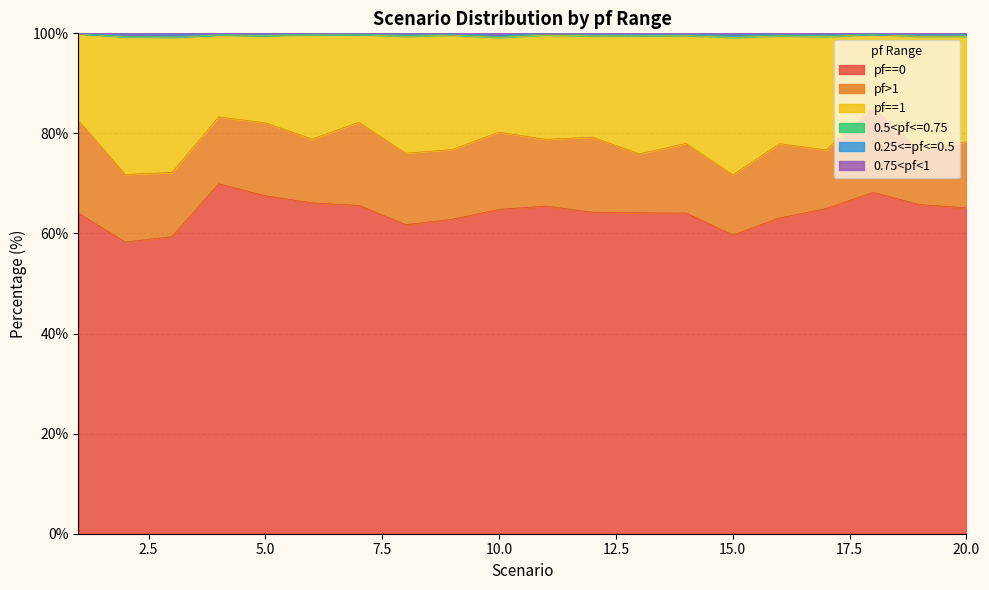

What is the highest value of the pf==0 series?

69.9